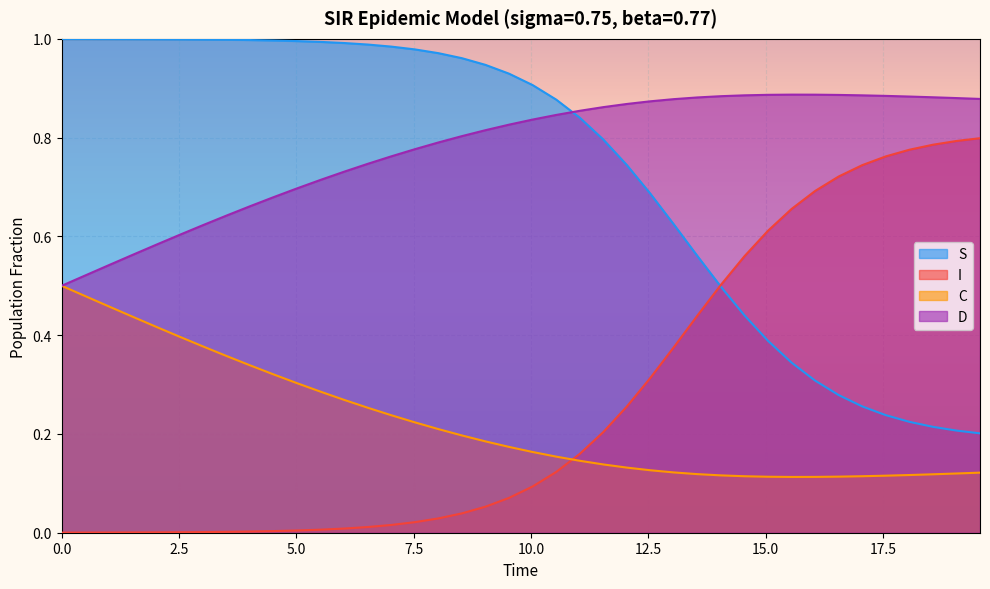

Which series has the widest spread of values?

I